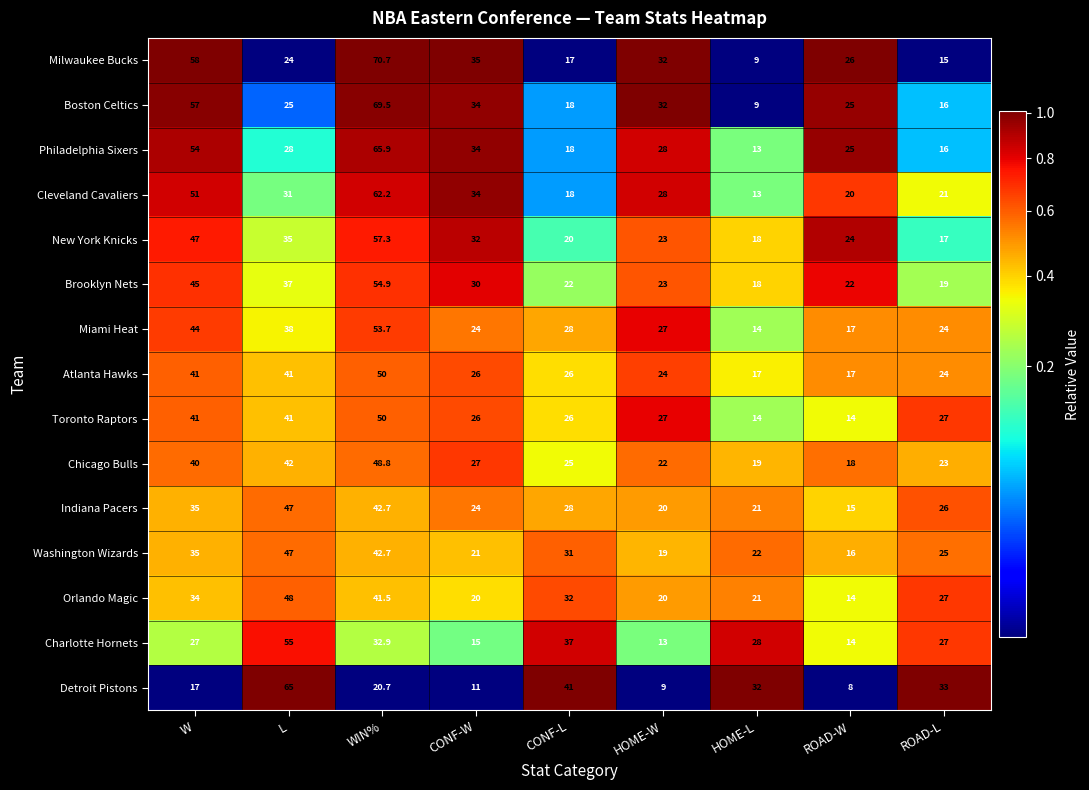

Is it true that Toronto Raptors equals 41.0 at W?

True